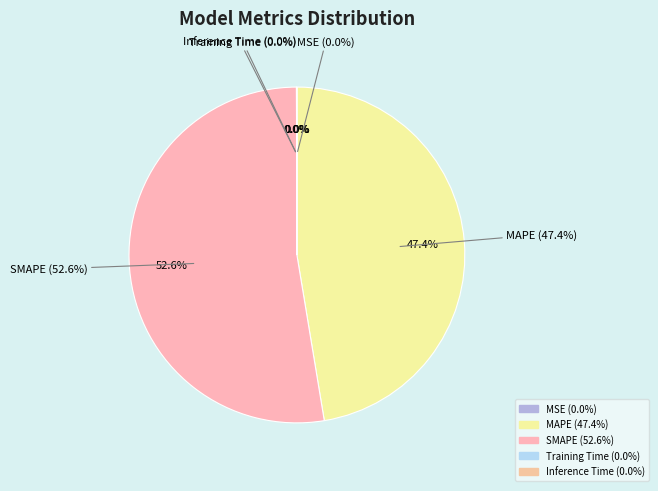

Is it true that Inference Time is 0% of the pie?

True